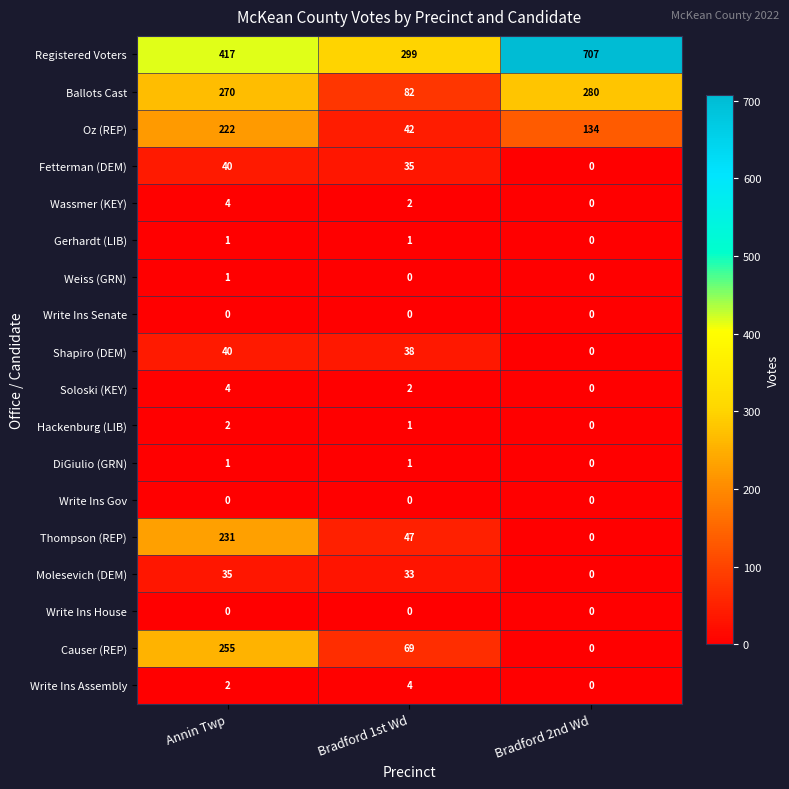

At which label does Thompson (REP) reach its minimum?

Bradford 2nd Wd